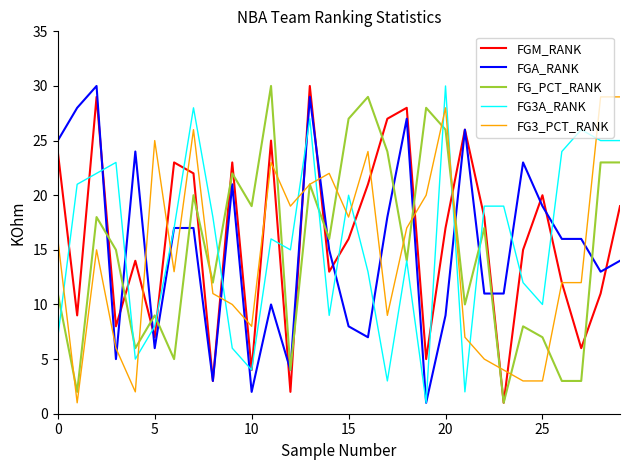

What is the greatest value displayed?

30